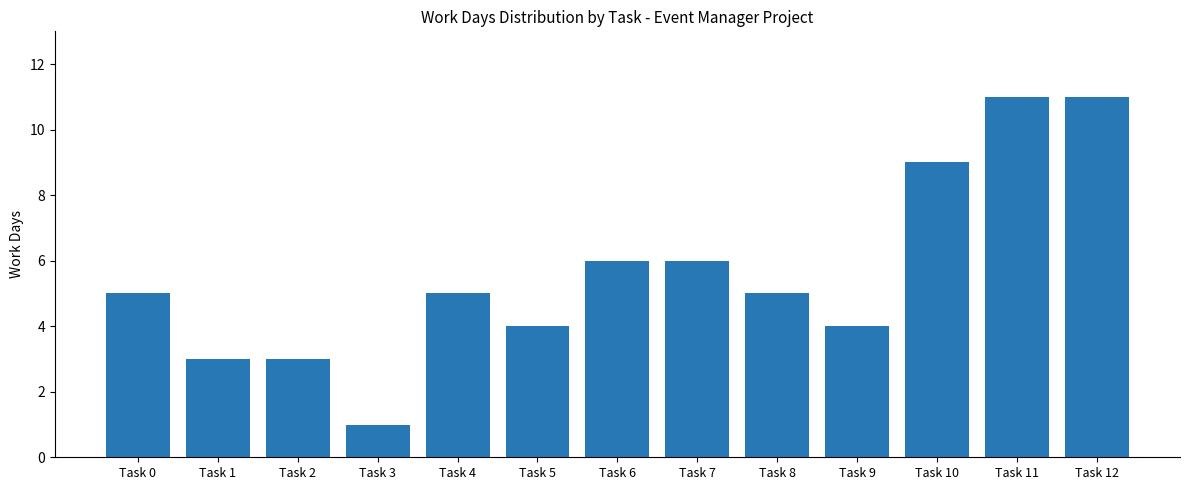

How many series are shown in this chart?

1